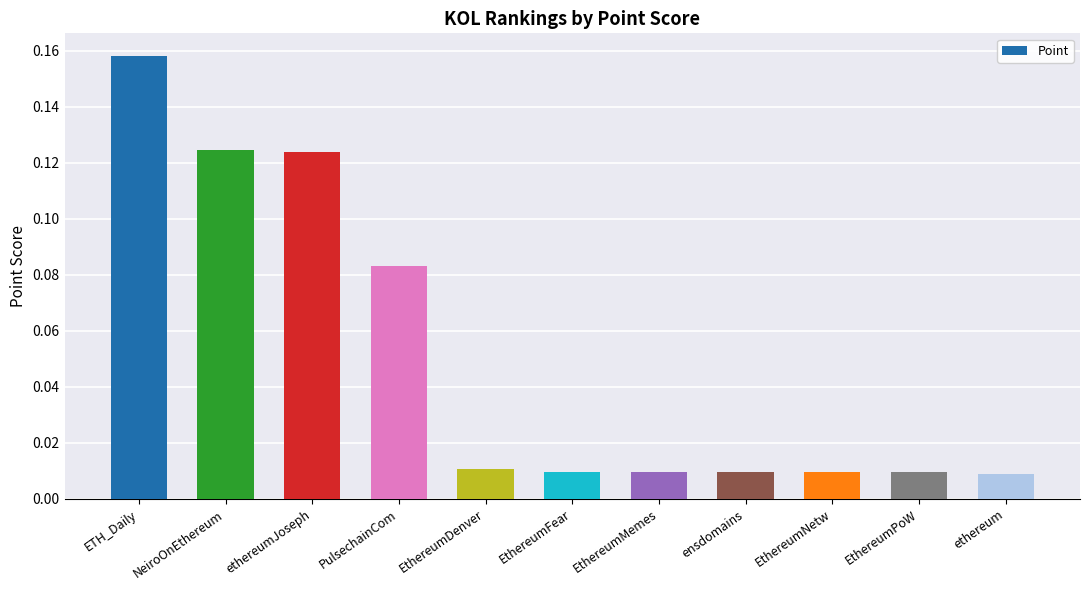

How many bars are there in total?

11